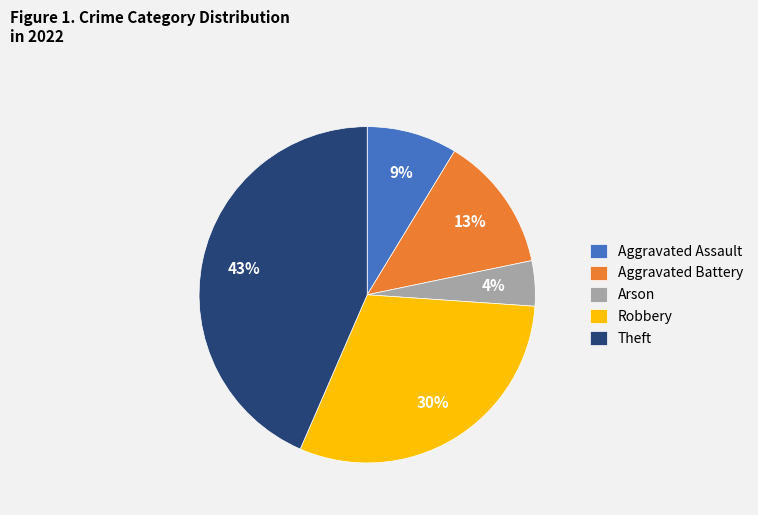

What is the smallest slice in the pie chart?

Arson